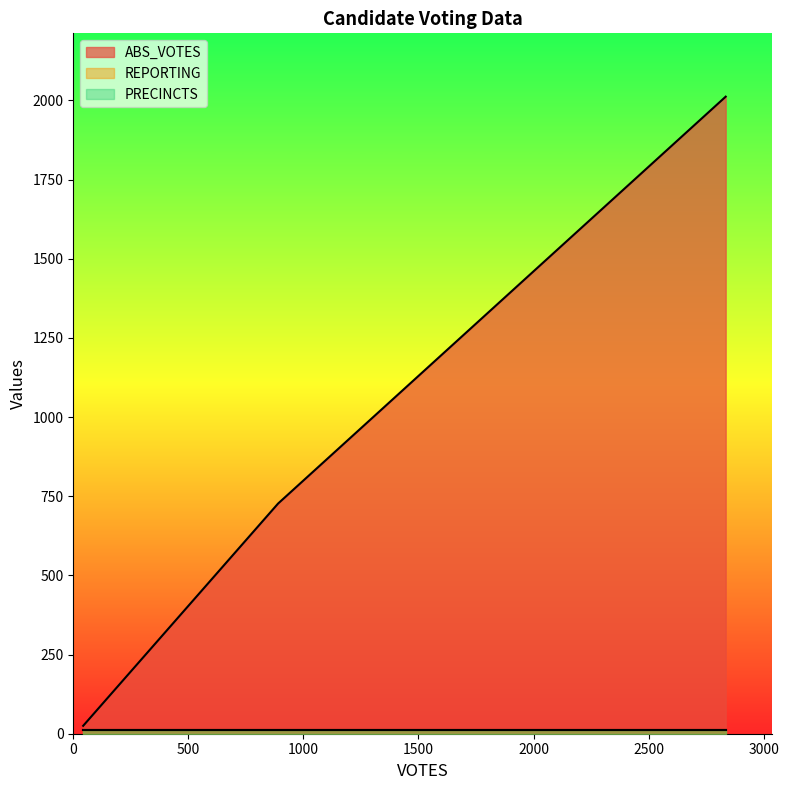

What are all the series names shown in the legend?

ABS_VOTES, REPORTING, PRECINCTS